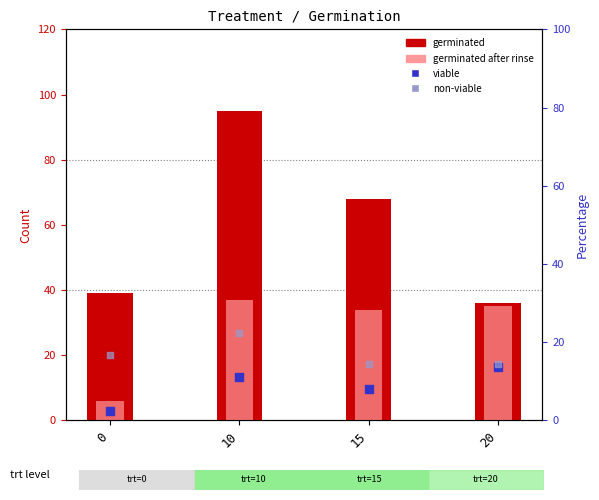

At how many categories does at least one series exceed 93?

1